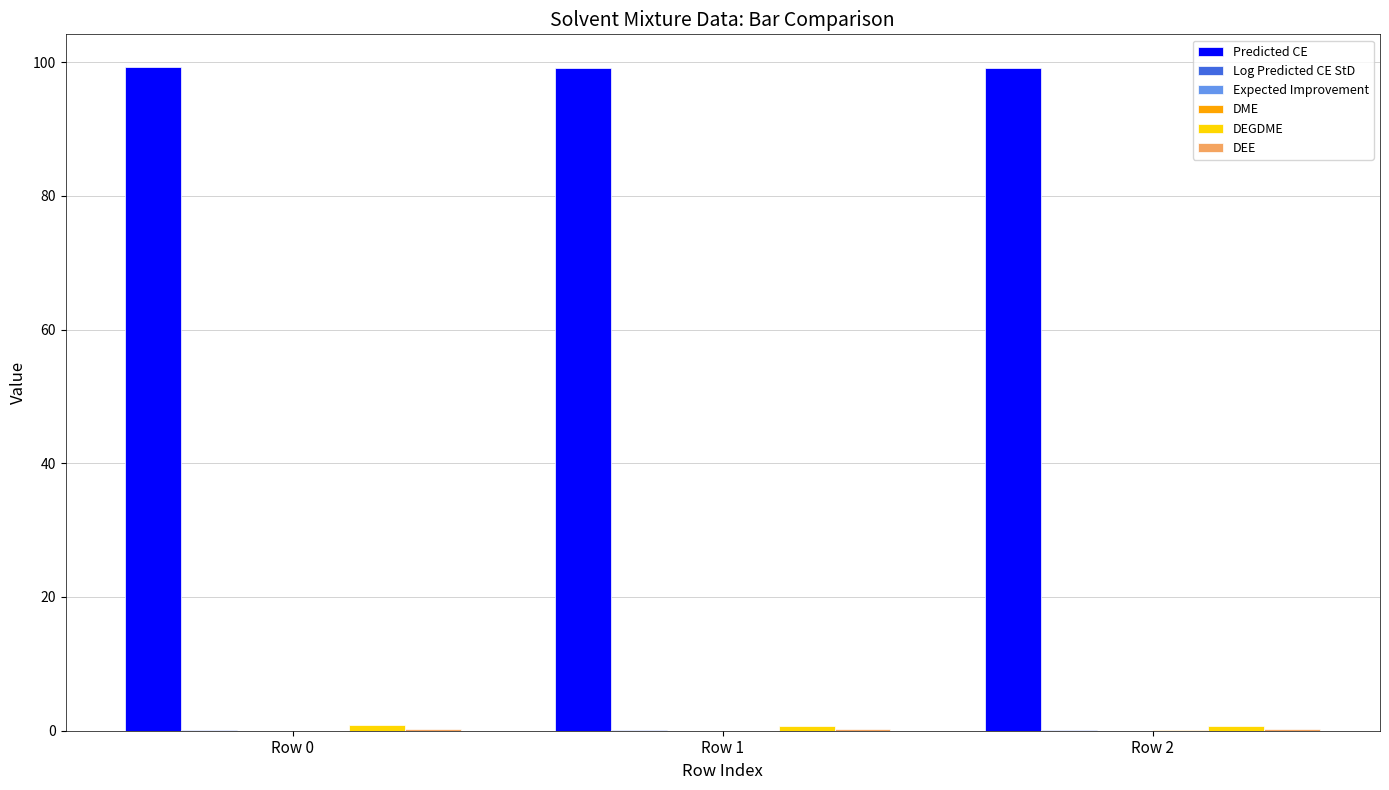

What is the maximum value shown in the chart?

99.2